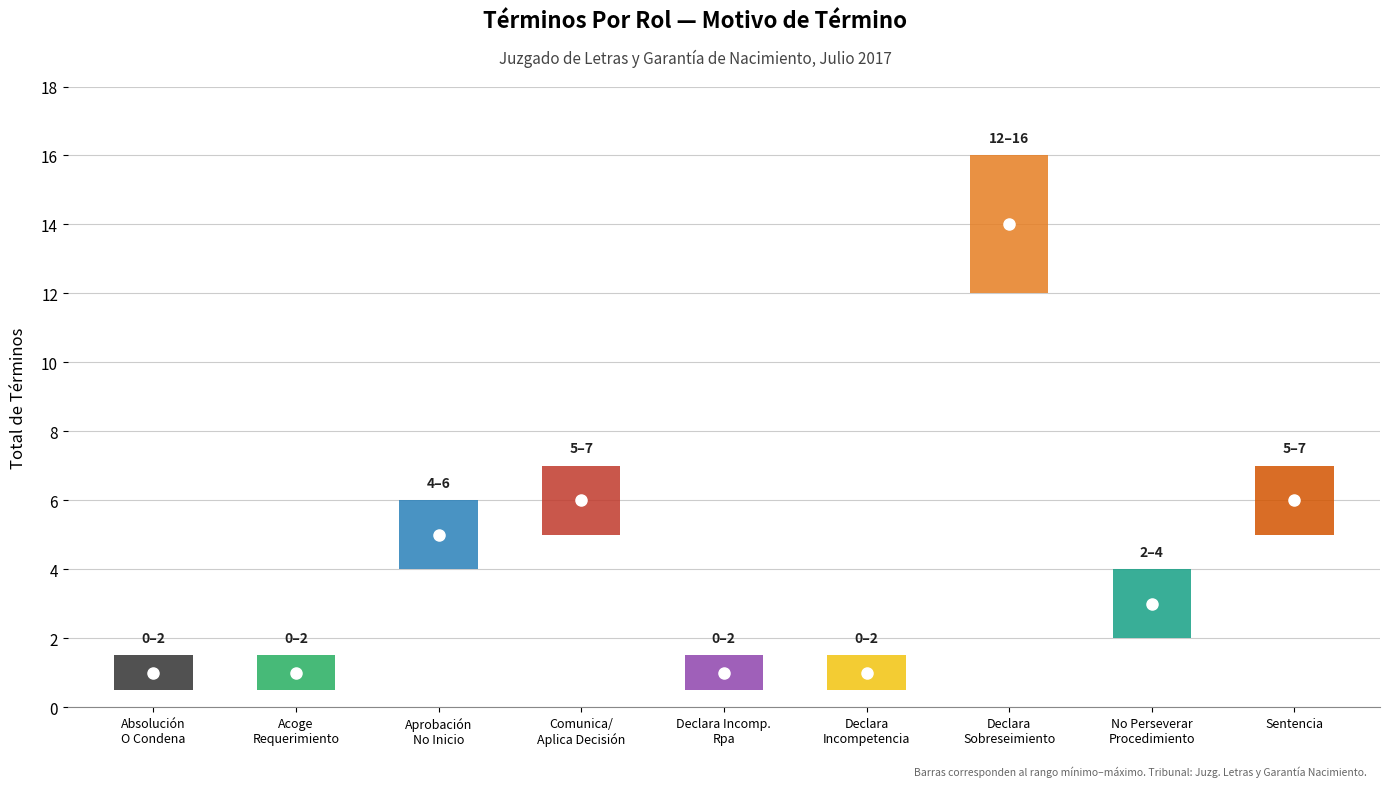

Are the bars grouped side by side (vs. stacked)?

No